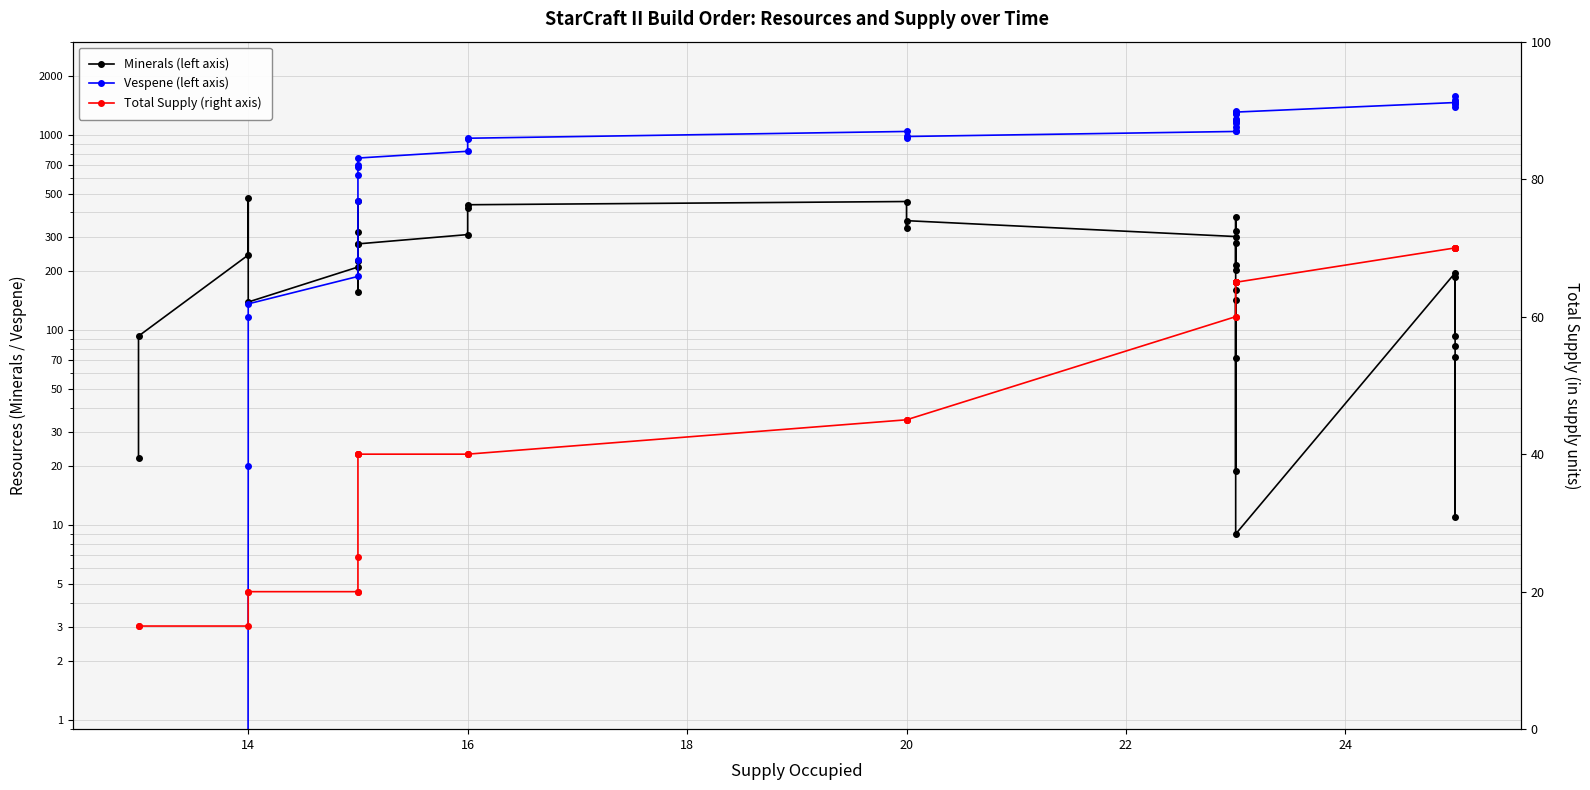

How many values in Vespene (left axis) are above zero?

33